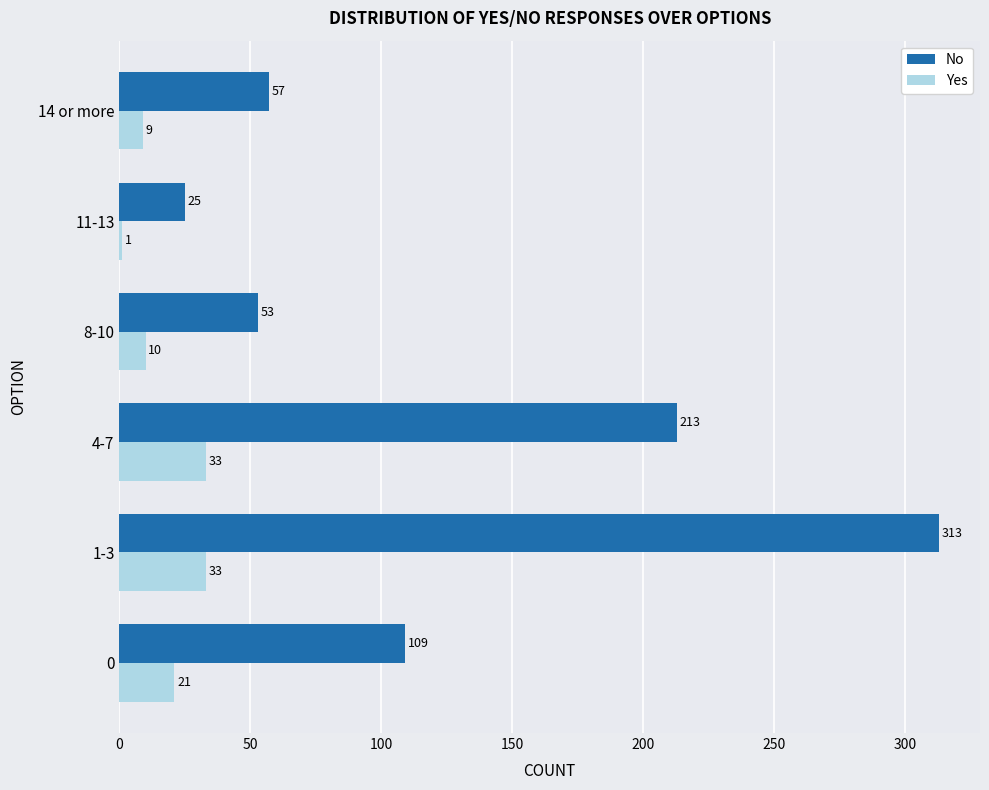

Which series has the largest range (max minus min)?

No